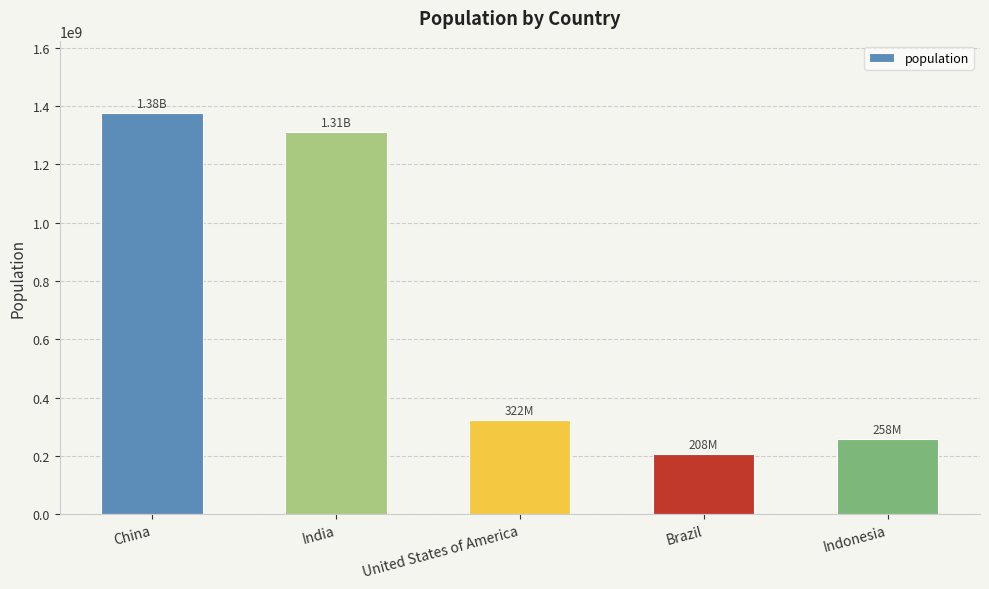

What is the maximum value shown in the chart?

1376048943